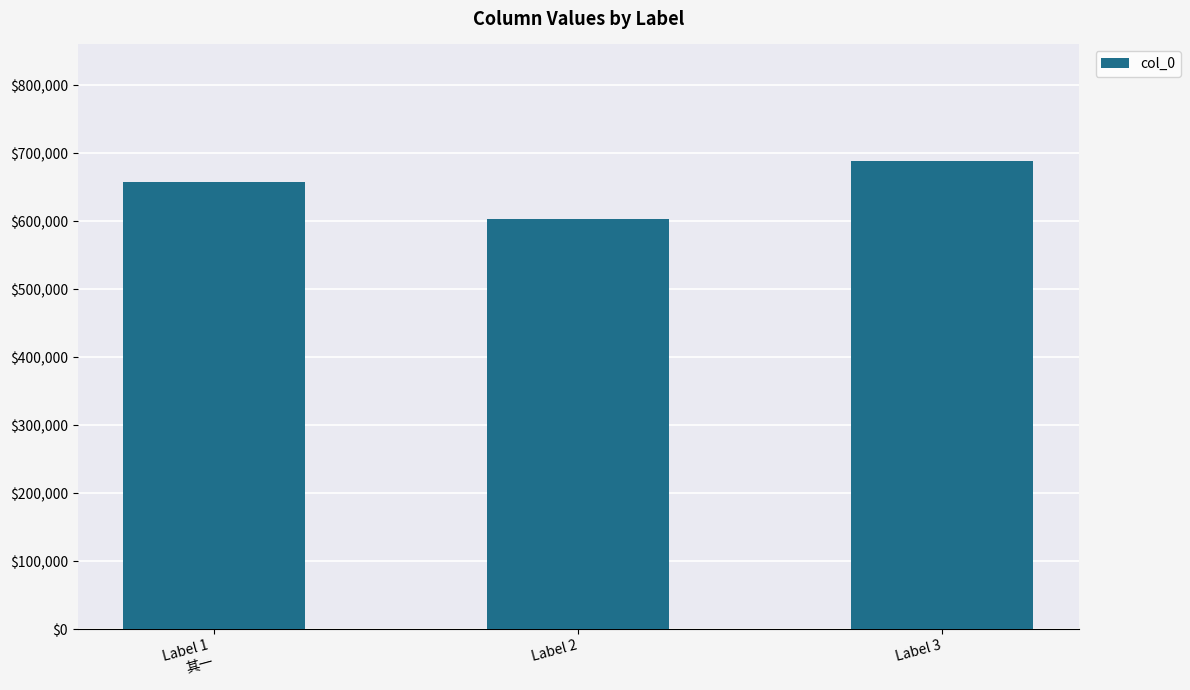

What is the average value?

649624